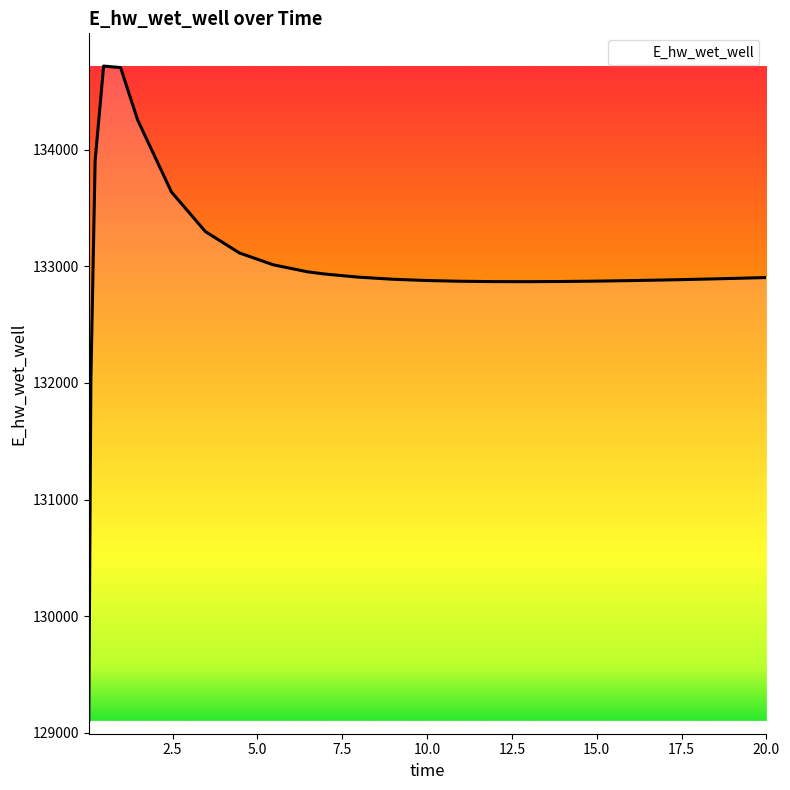

What is the greatest value displayed?

134717.4